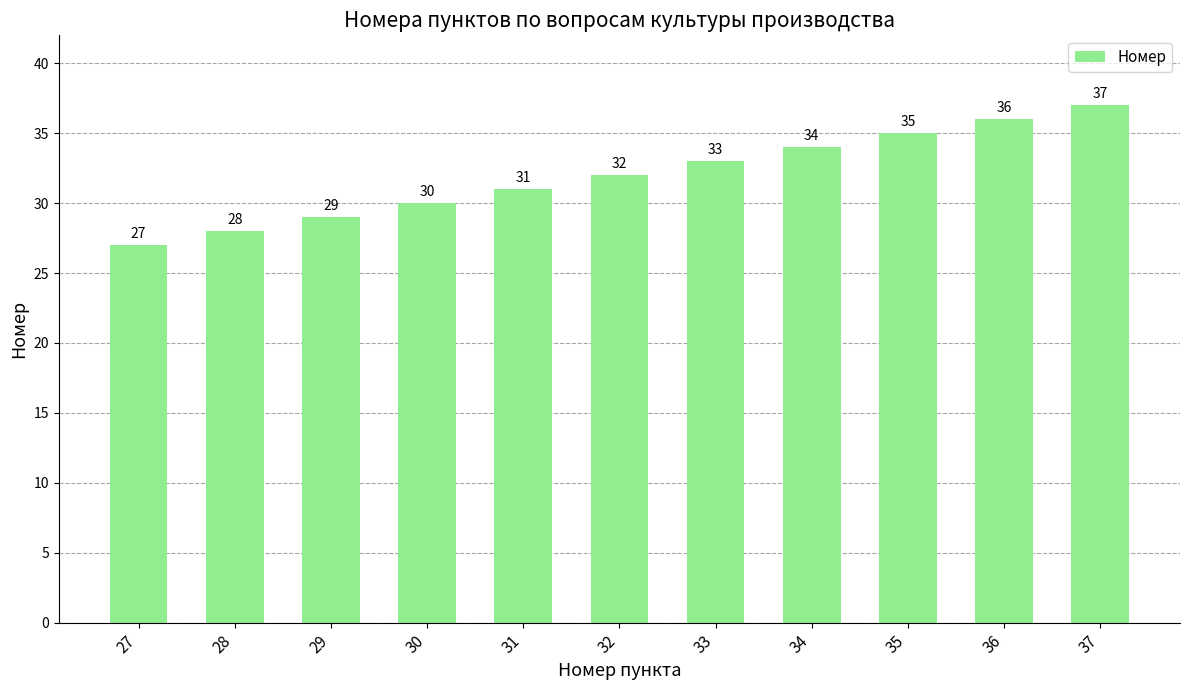

What is the value of the 1st bar from the left?

27